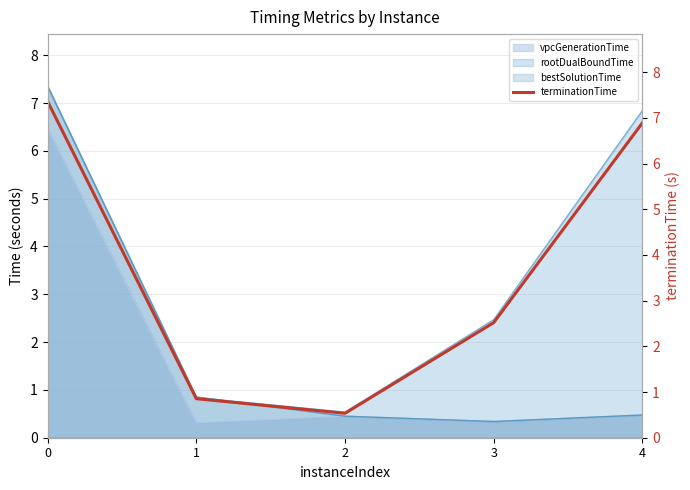

True or false: the data has more than 2 interior local peaks.

False